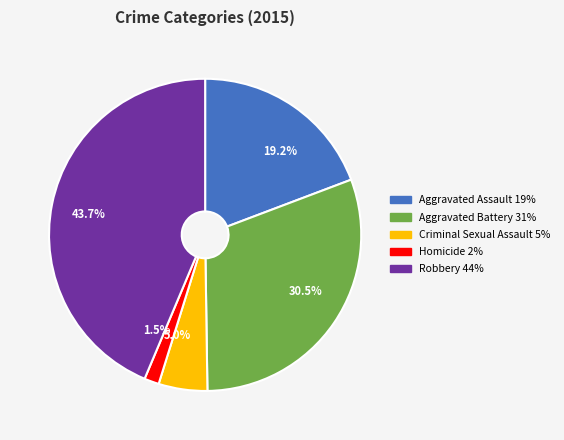

Does Robbery account for over 50% of the chart?

No